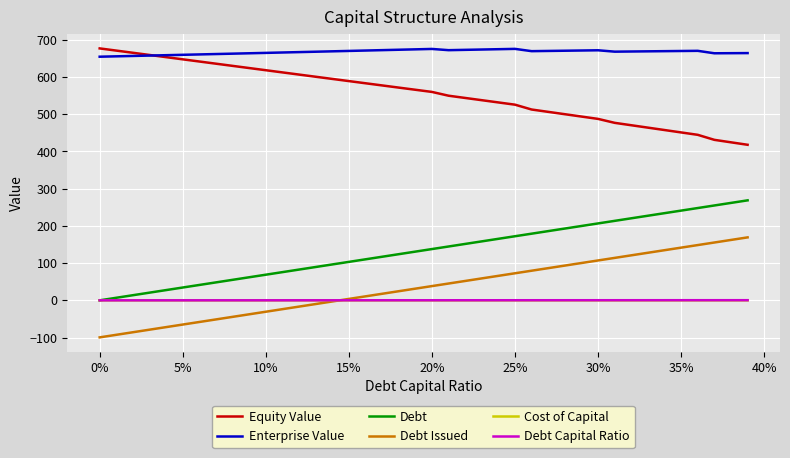

True or false: Cost of Capital and Equity Value intersect in this chart.

False